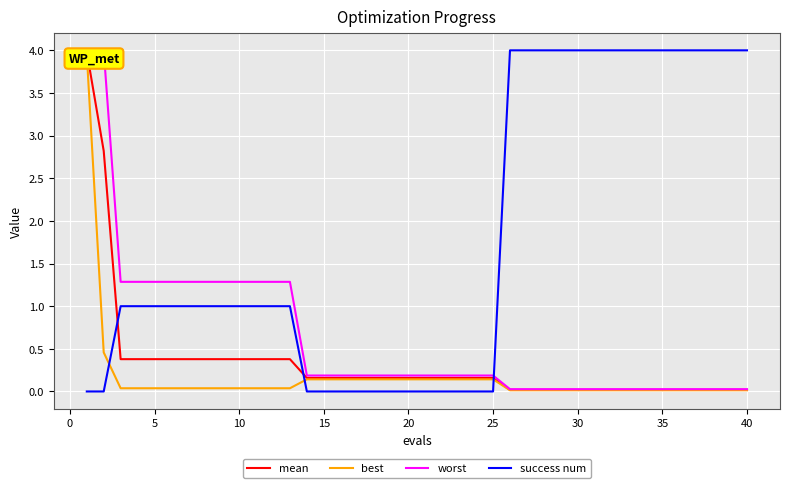

What is the sum of all best values?

6.7